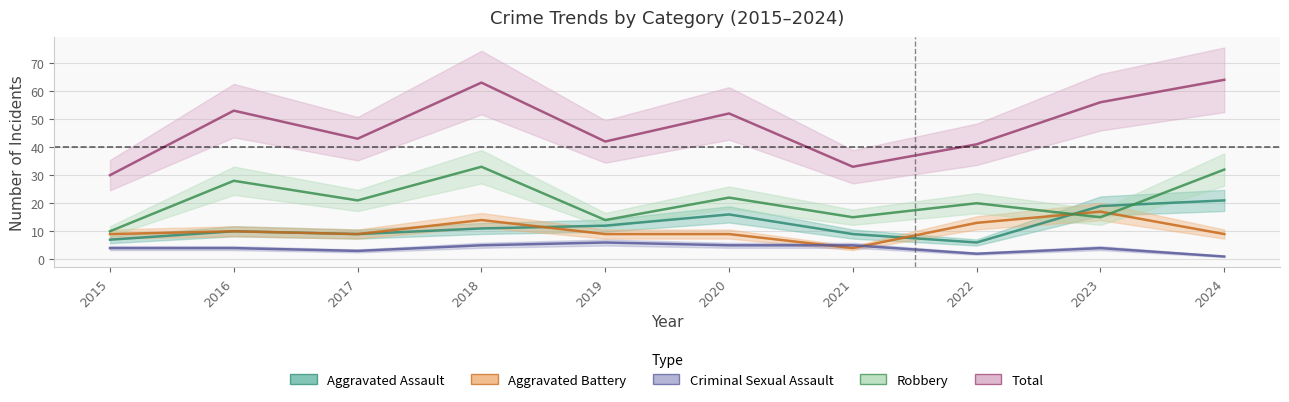

At which category is the sum across all series the highest?

2024